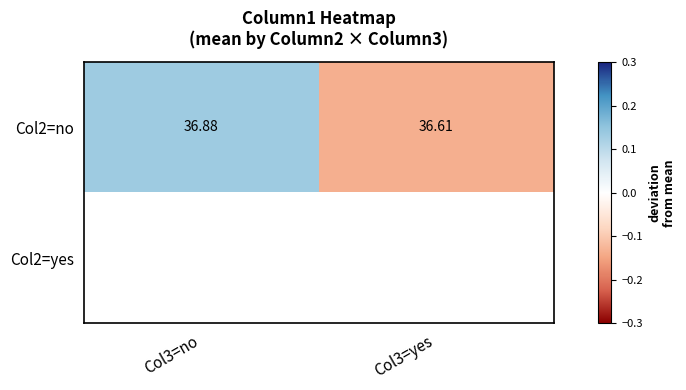

The Col2=no series shows -0.2 at Col3=yes. True or false?

False